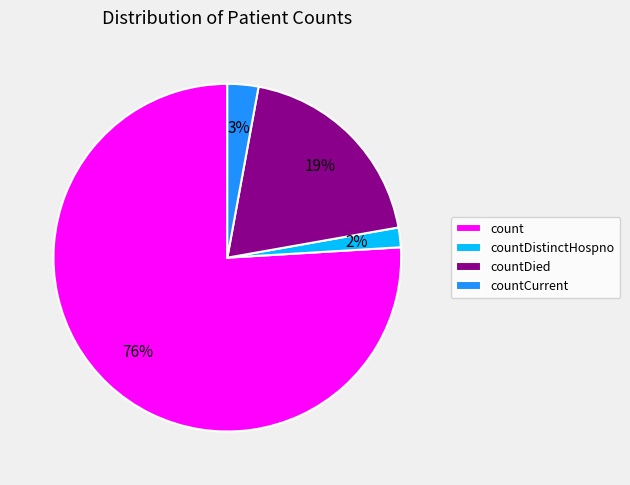

How many slices are in this pie chart?

4